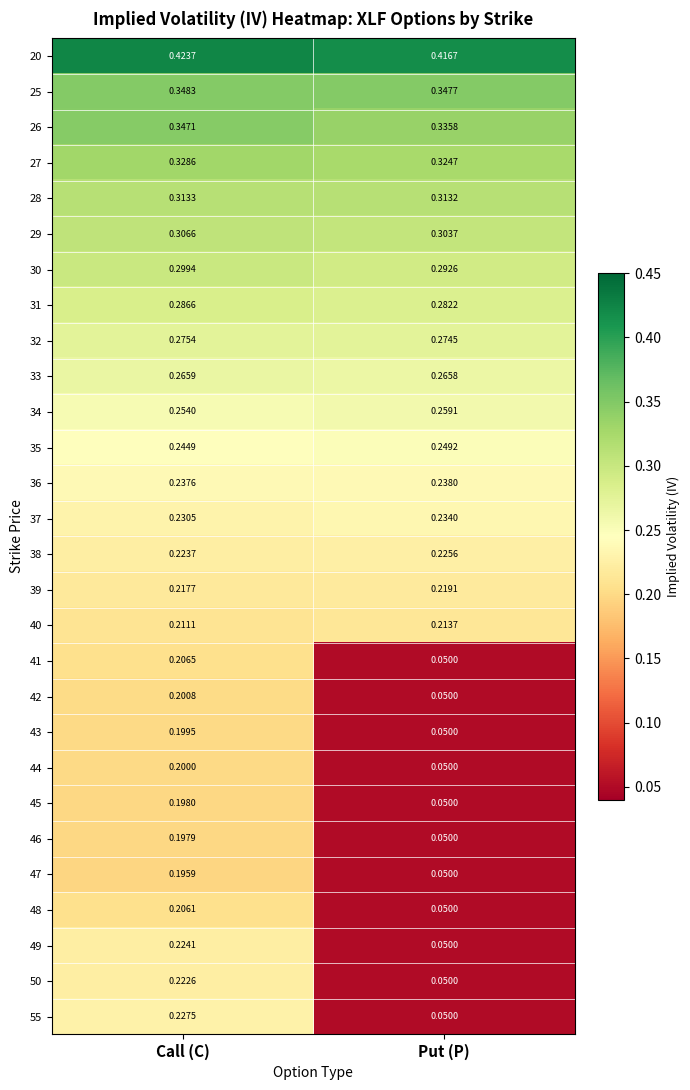

At which category is the sum across all series the highest?

Call (C)